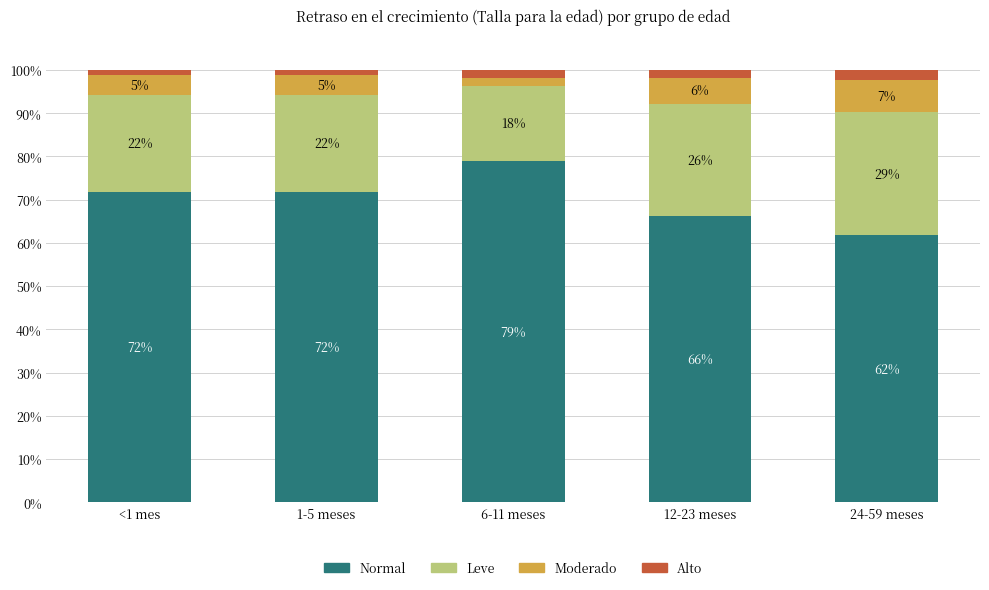

What are all the series names shown in the legend?

Normal, Leve, Moderado, Alto